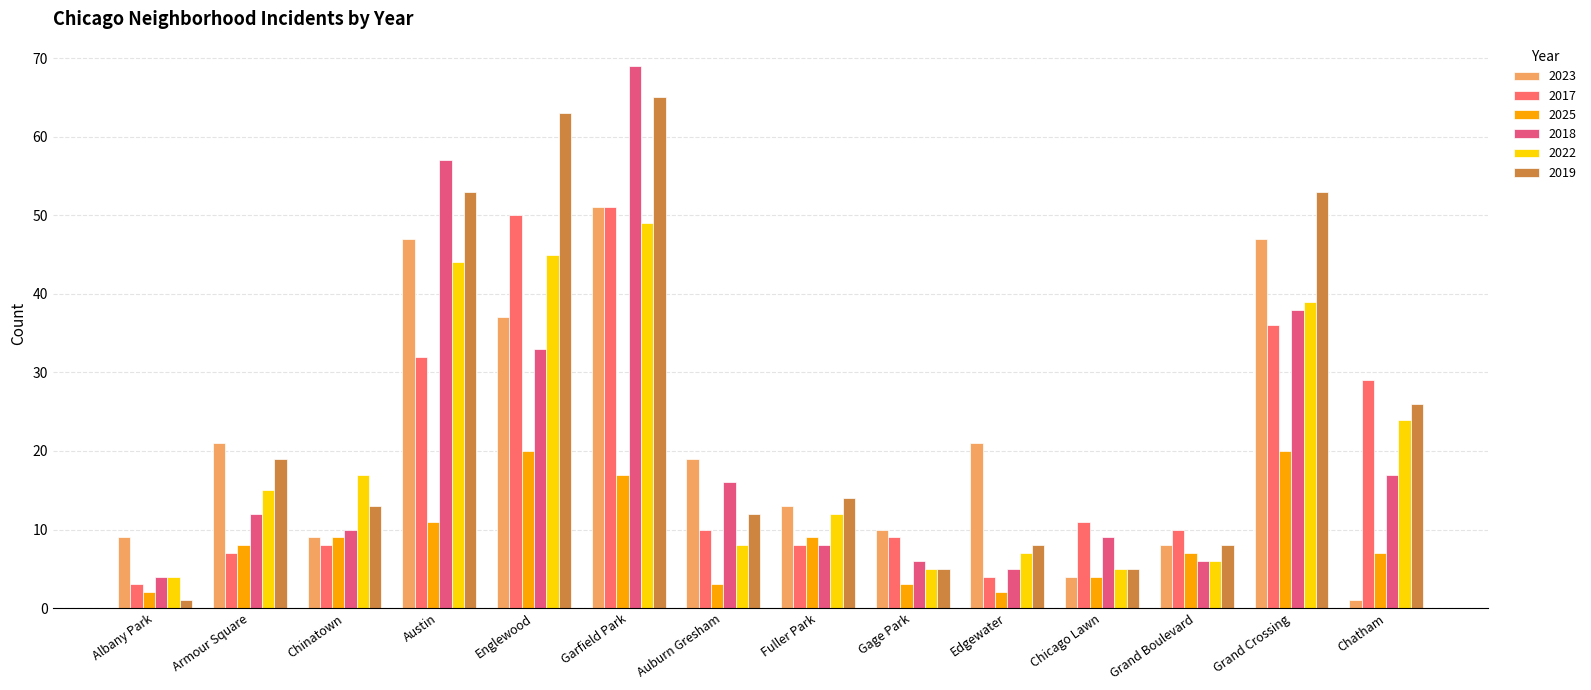

Which series has the widest spread of values?

2018